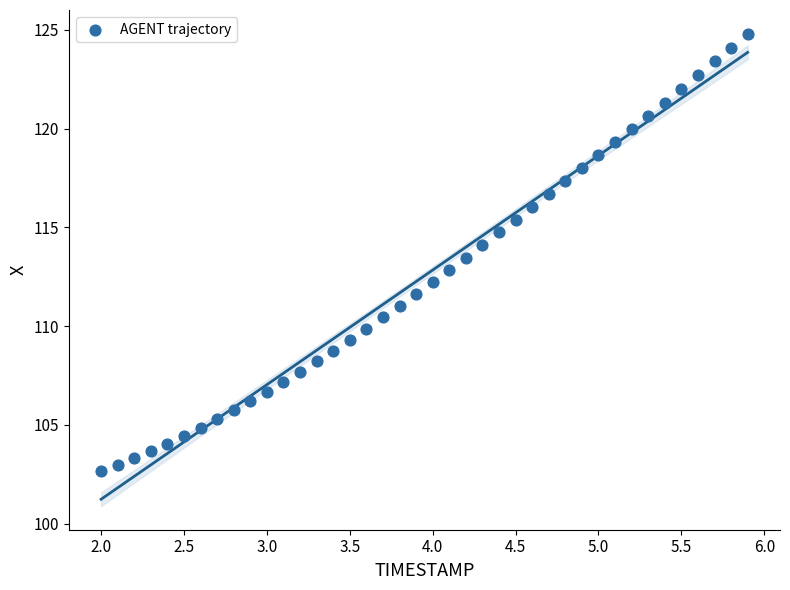

What is the range of X values (max minus min)?

3.9